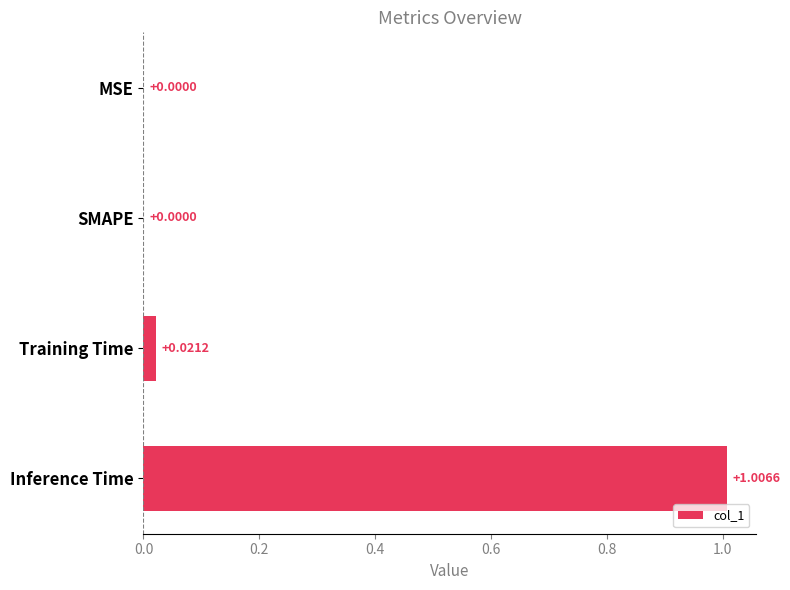

What is the change in value from SMAPE to Inference Time?

+1.0